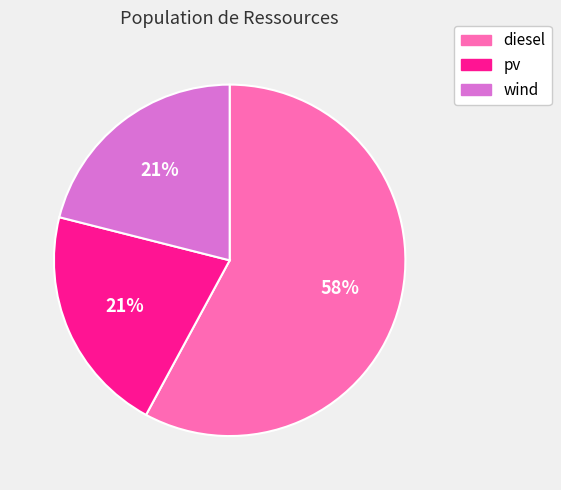

Count the number of slices in the pie.

3